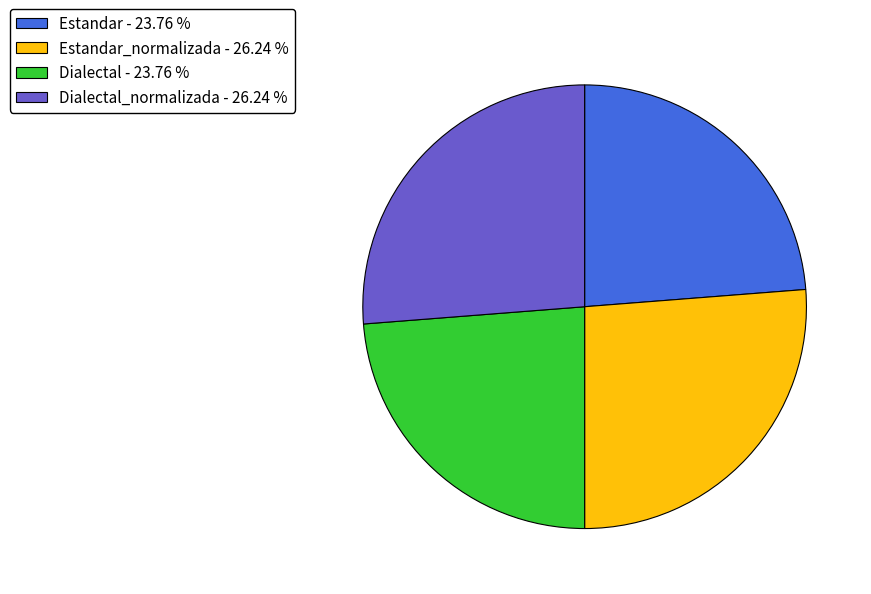

Is there a majority slice in this chart?

No